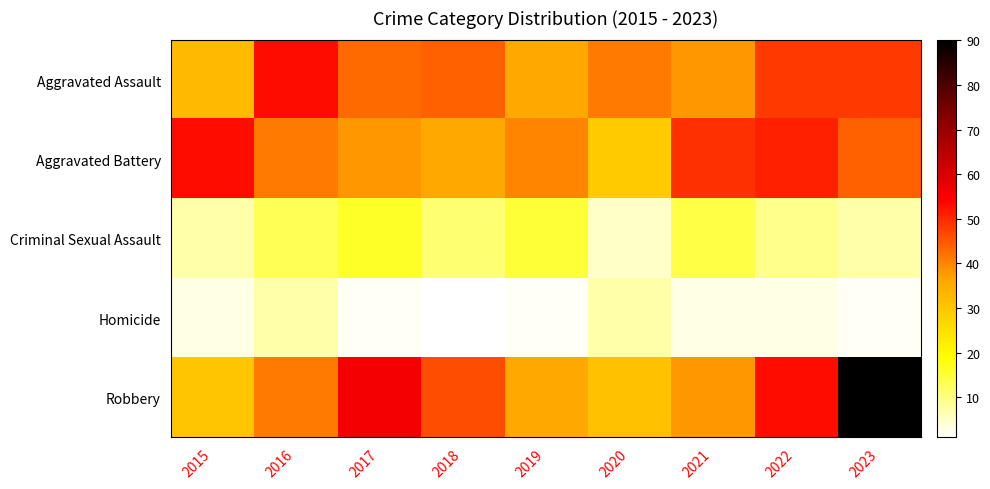

What is the minimum value shown in the chart?

1